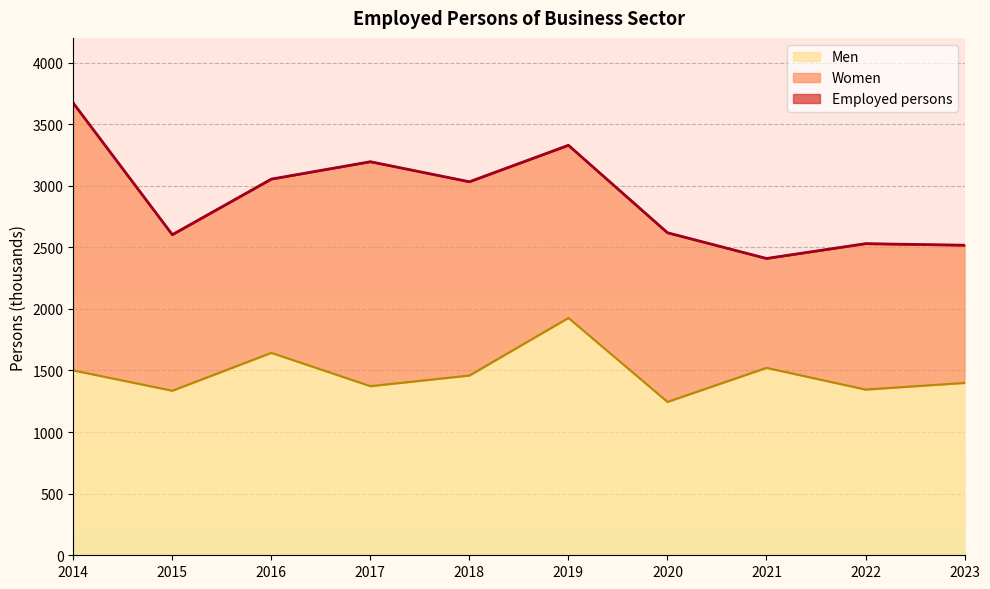

The value of Men at 2023 is 2028.6. True or false?

False